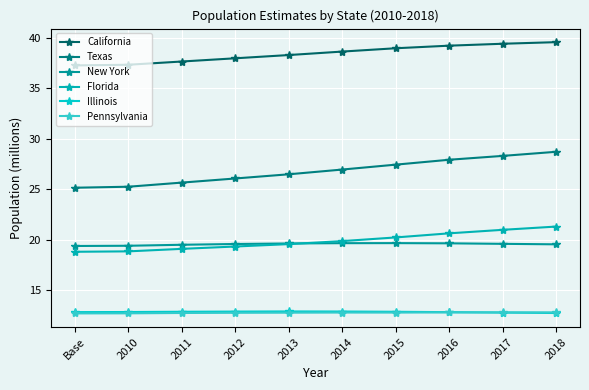

Which series has the largest range (max minus min)?

Texas